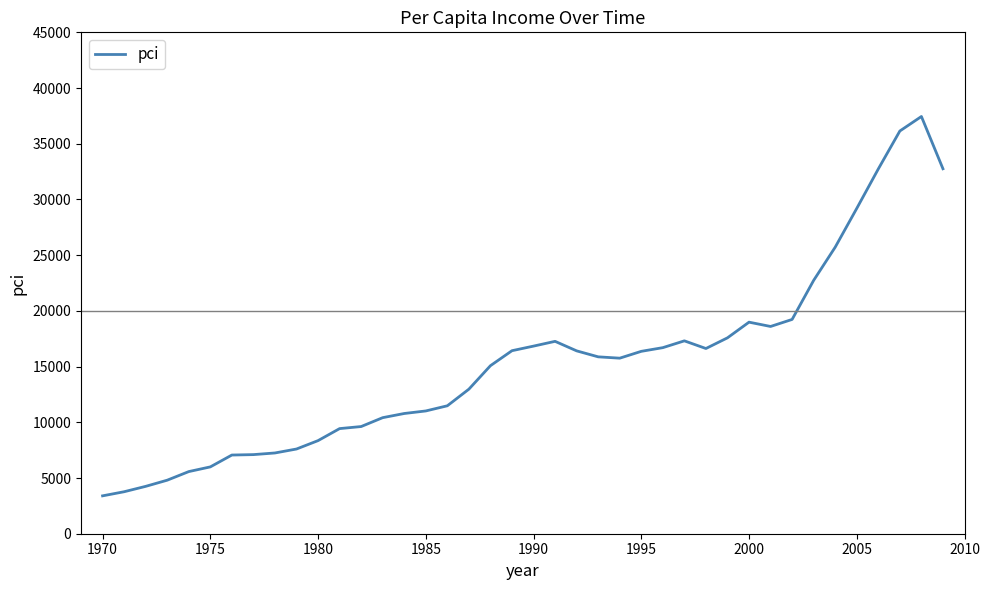

What is the greatest value displayed?

37446.5